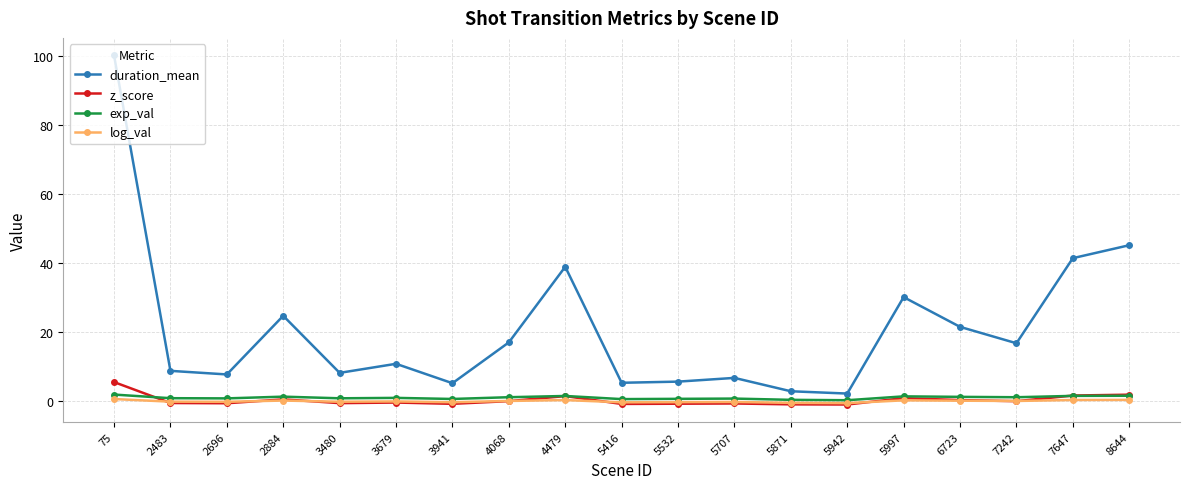

True or false: duration_mean and z_score intersect in this chart.

False